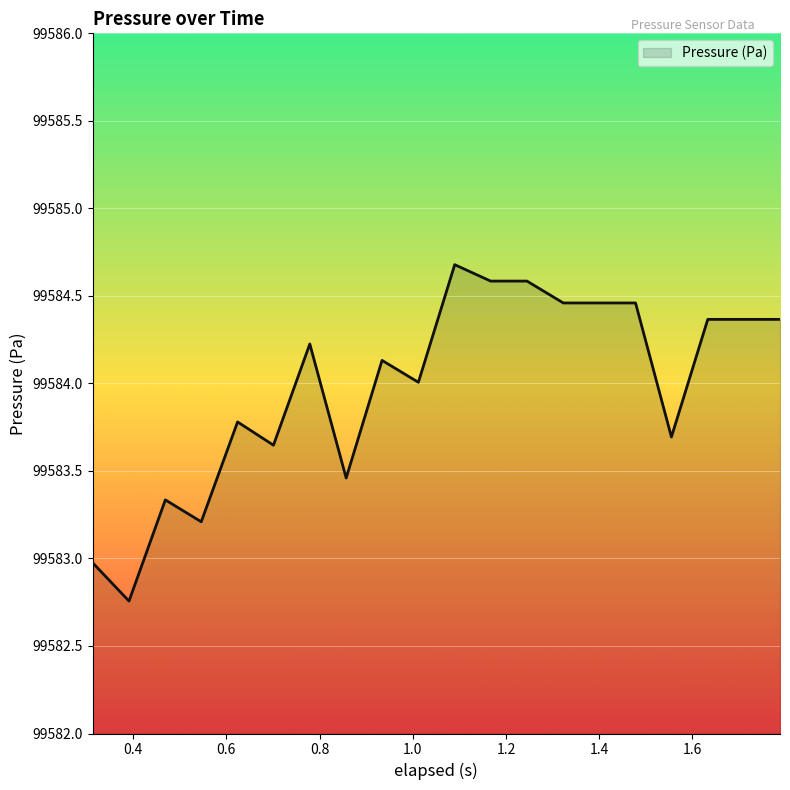

What is the greatest value displayed?

99584.7